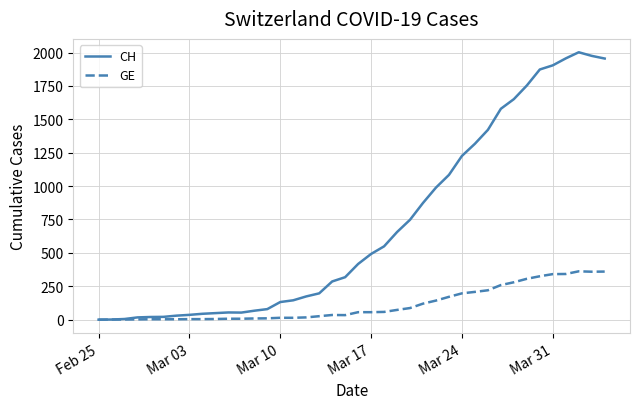

What is the sum of all GE values?

4522